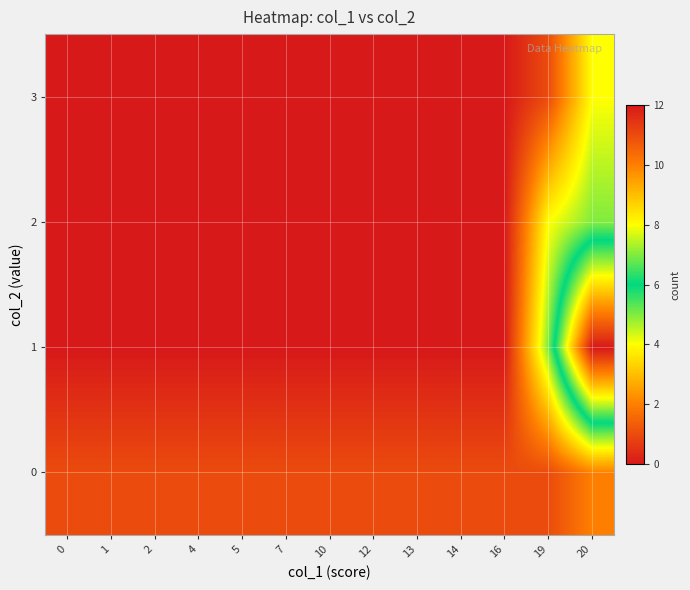

What is the spread (max minus min) of values at 14?

1